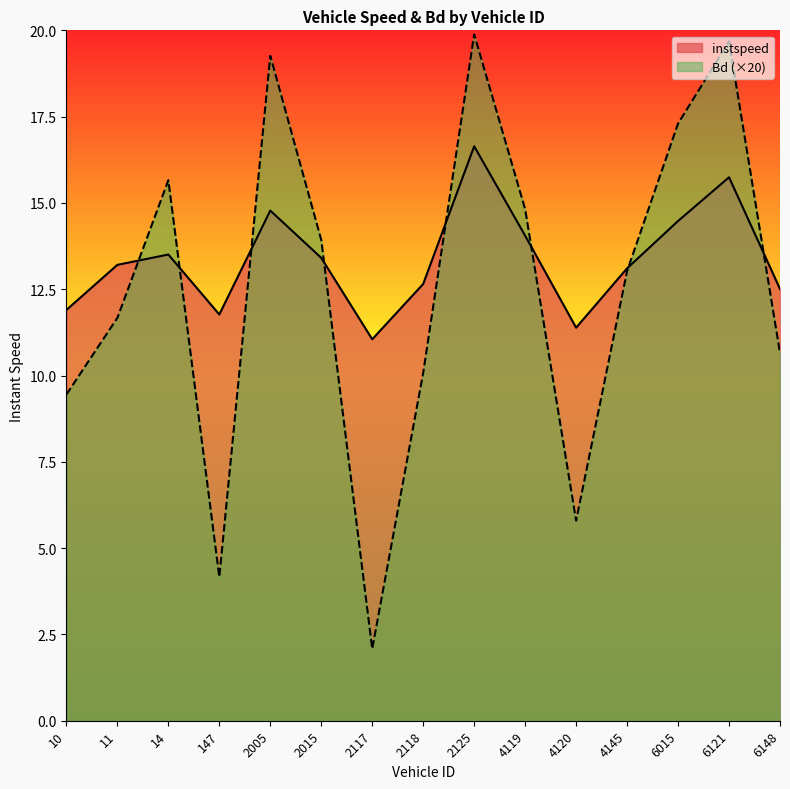

What is the difference between the highest and lowest values at 147?

7.6